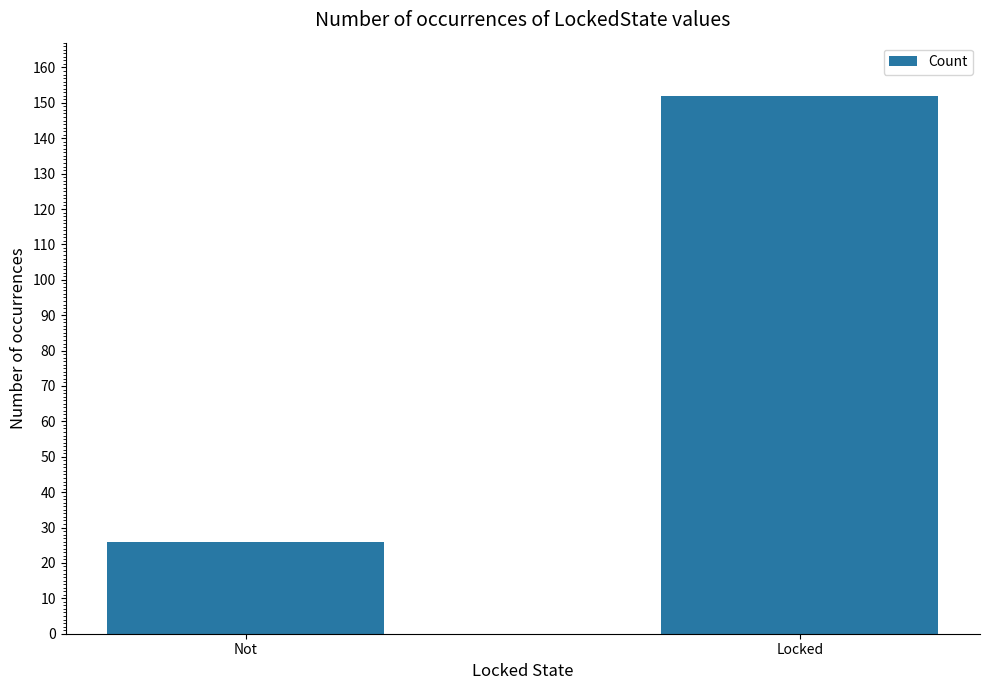

At which category does the chart reach its minimum across all series?

Not